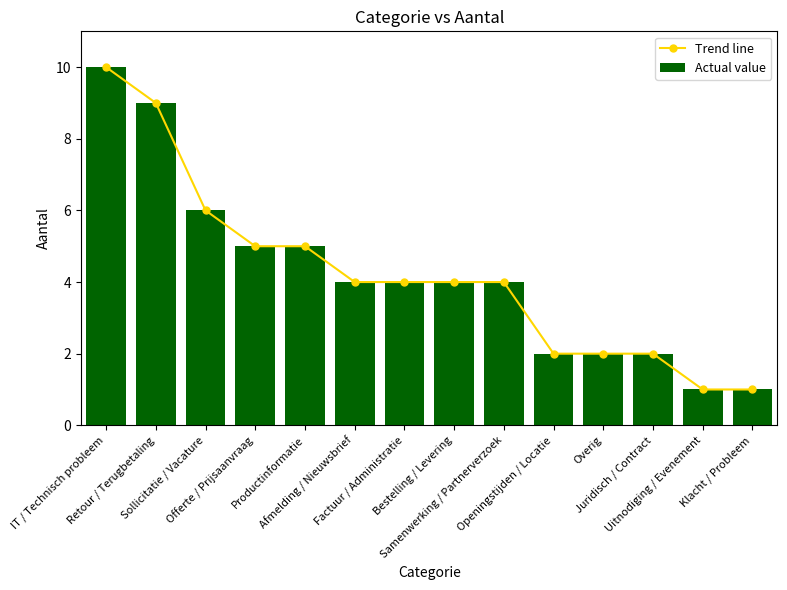

Reading right to left, transcribe all the data shown in this chart.

Trend line: Klacht / Probleem=1	Uitnodiging / Evenement=1	Juridisch / Contract=2	Overig=2	Openingstijden / Locatie=2	Samenwerking / Partnerverzoek=4	Bestelling / Levering=4	Factuur / Administratie=4	Afmelding / Nieuwsbrief=4	Productinformatie=5	Offerte / Prijsaanvraag=5	Sollicitatie / Vacature=6	Retour / Terugbetaling=9	IT / Technisch probleem=10
Actual value: Klacht / Probleem=1	Uitnodiging / Evenement=1	Juridisch / Contract=2	Overig=2	Openingstijden / Locatie=2	Samenwerking / Partnerverzoek=4	Bestelling / Levering=4	Factuur / Administratie=4	Afmelding / Nieuwsbrief=4	Productinformatie=5	Offerte / Prijsaanvraag=5	Sollicitatie / Vacature=6	Retour / Terugbetaling=9	IT / Technisch probleem=10